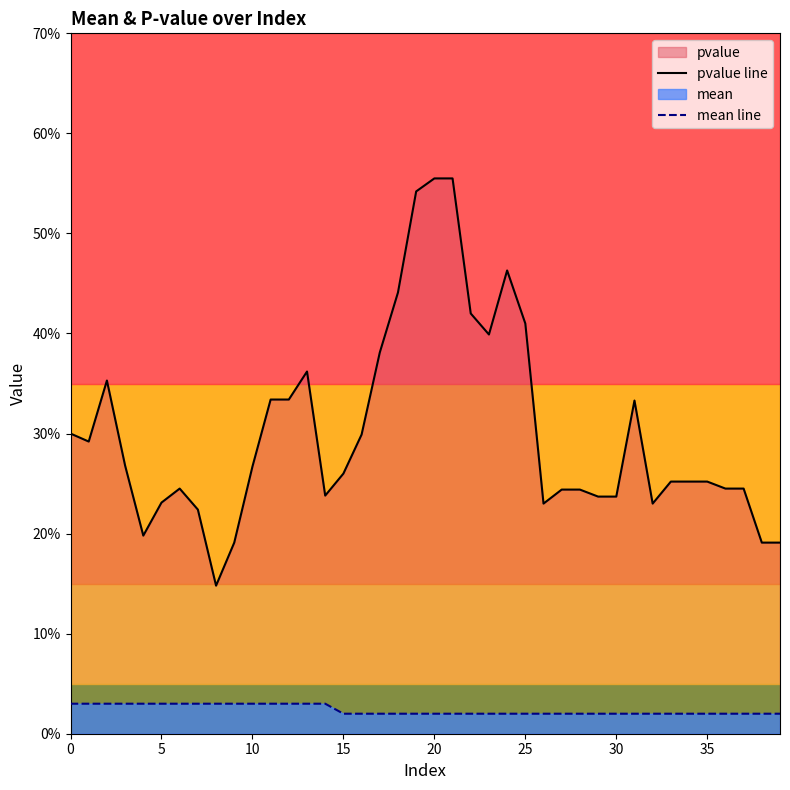

What is the label of the 34th point from the left?

33